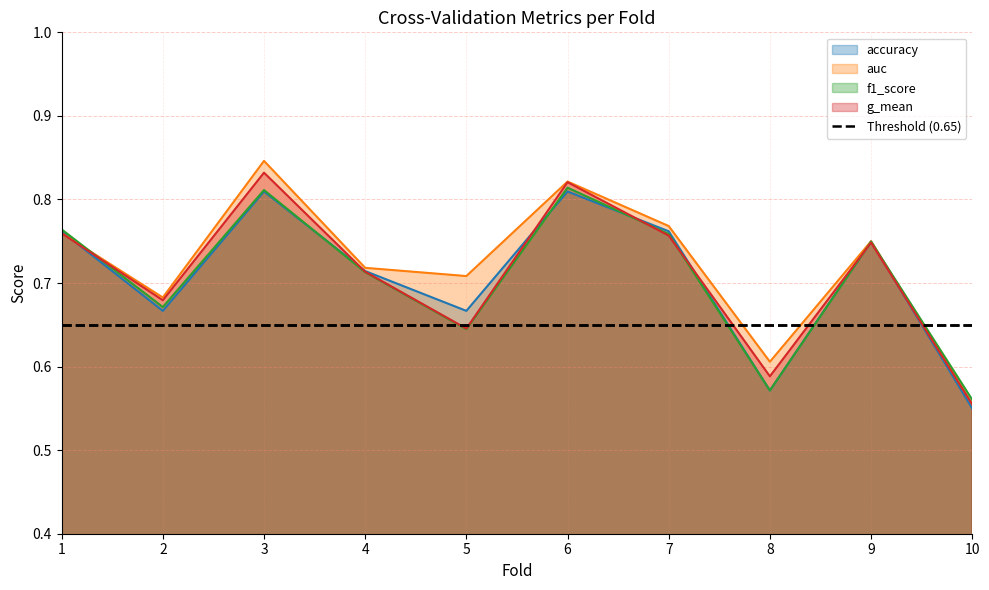

How many lines are shown in the chart?

4